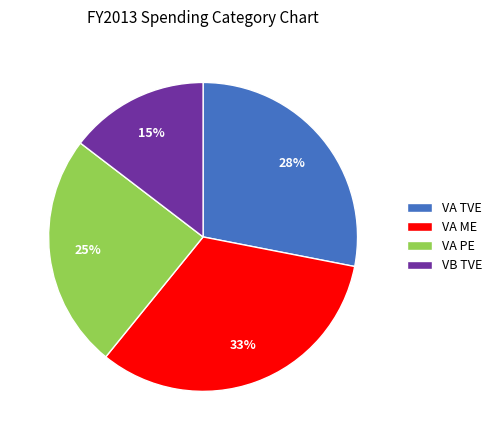

Do VA ME and VA TVE together represent more than half of the pie?

Yes